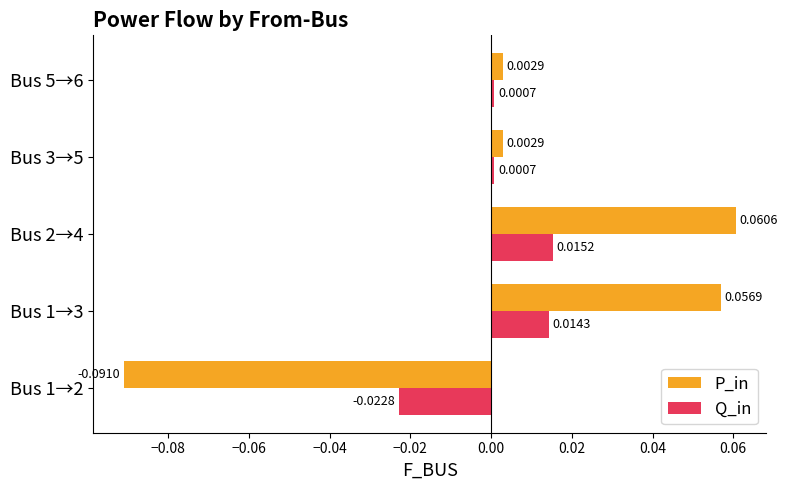

Which series has the largest total across all categories?

P_in